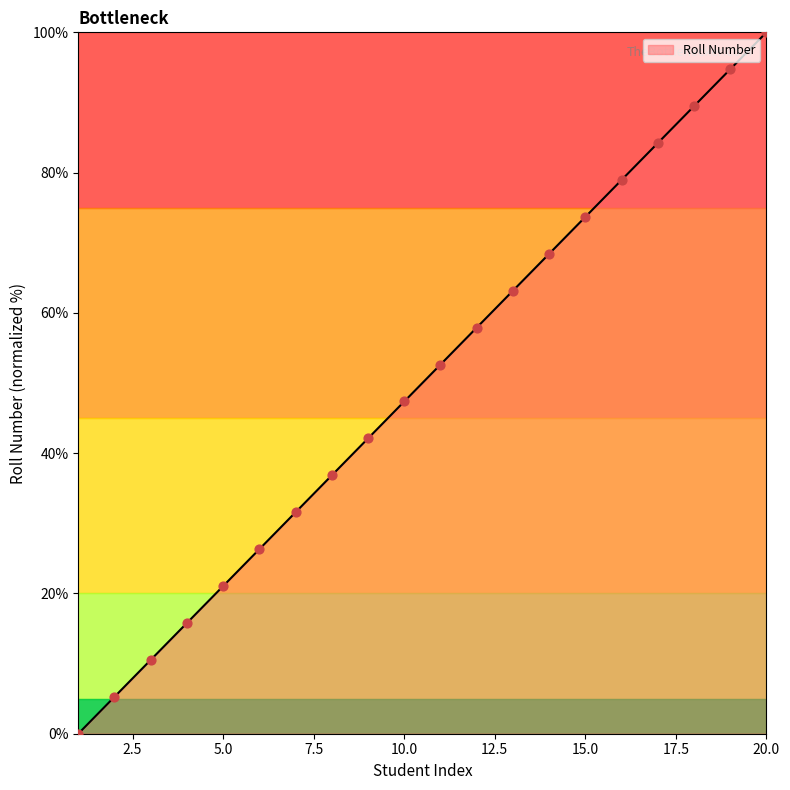

What is the difference between the maximum and minimum values?

100.0